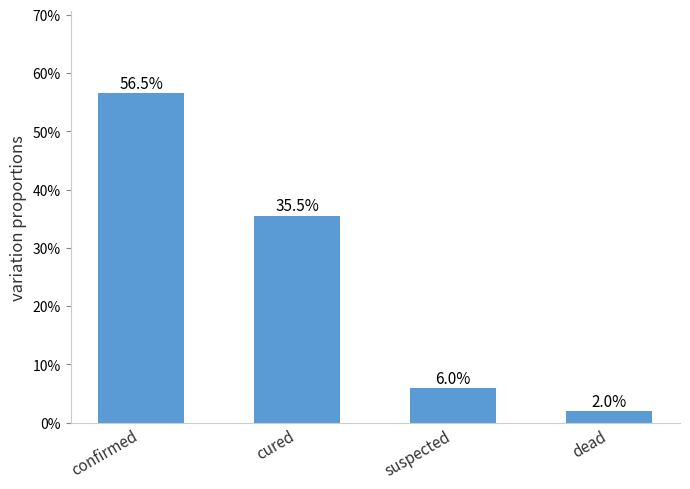

What is the approximate value at confirmed?

0.6